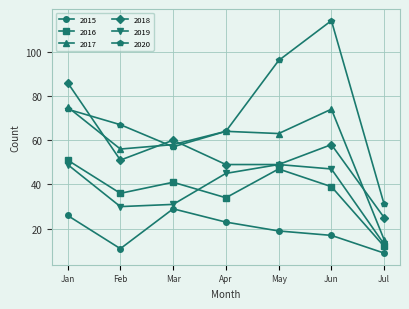

What value does the 2017 series have at Mar?

58